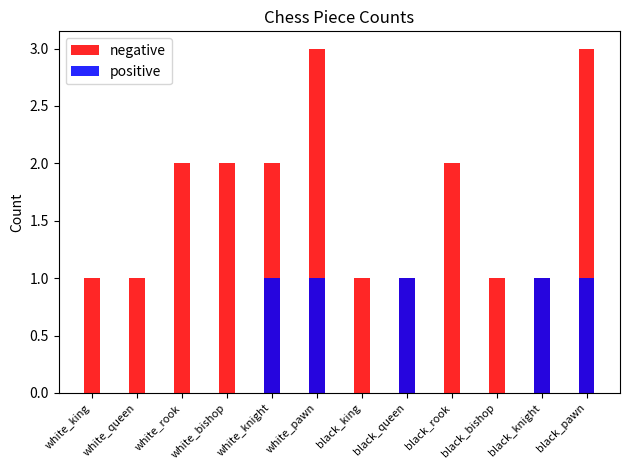

What is the value of the negative bar at the 10th from the left?

1